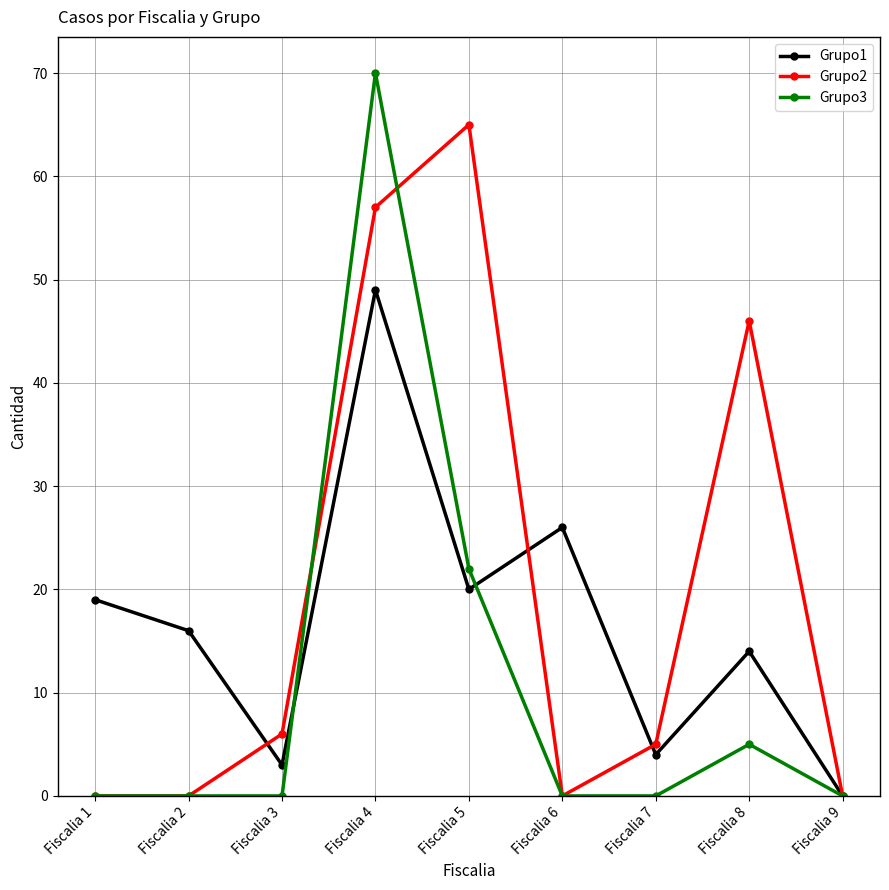

Count the number of data series in this chart.

3